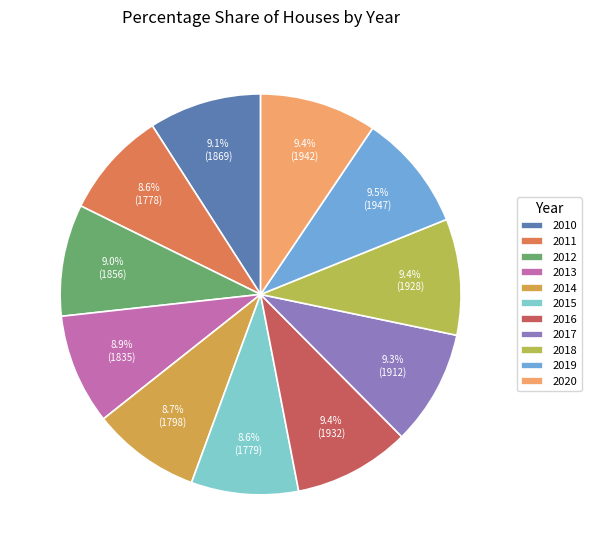

What is the ratio of the value at 2019 to the value at 2011?

1.1